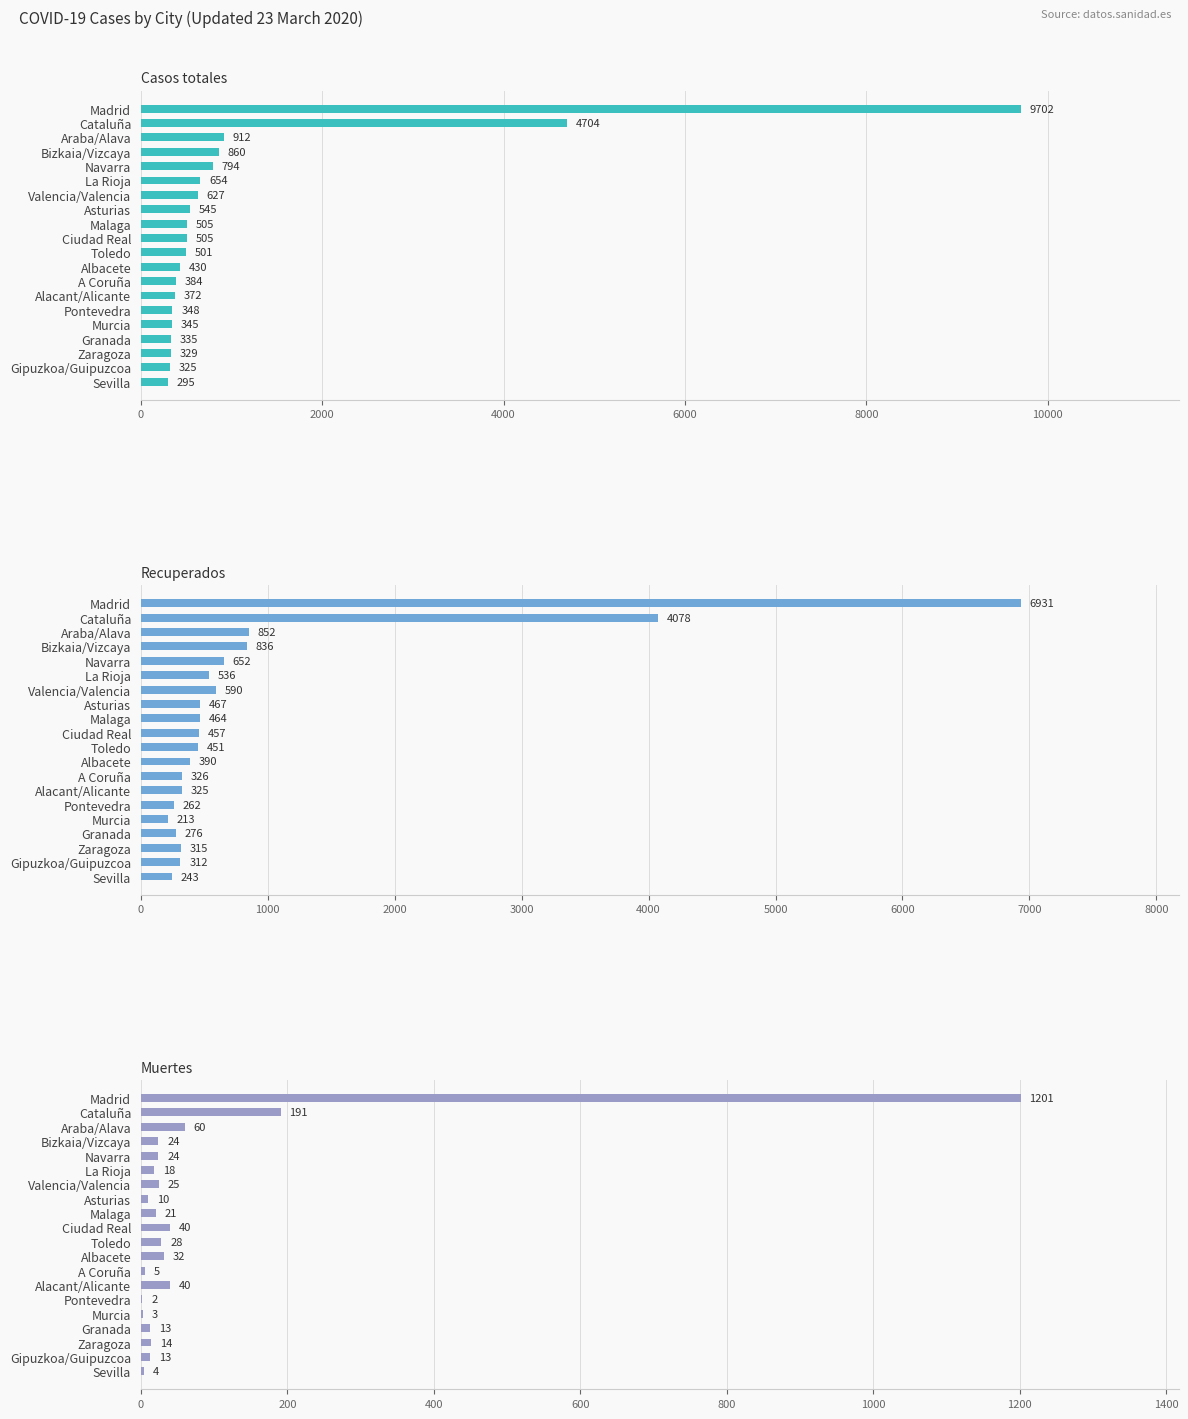

Rank the series by their maximum value, from highest to lowest.

Casos totales, Recuperados, Muertes